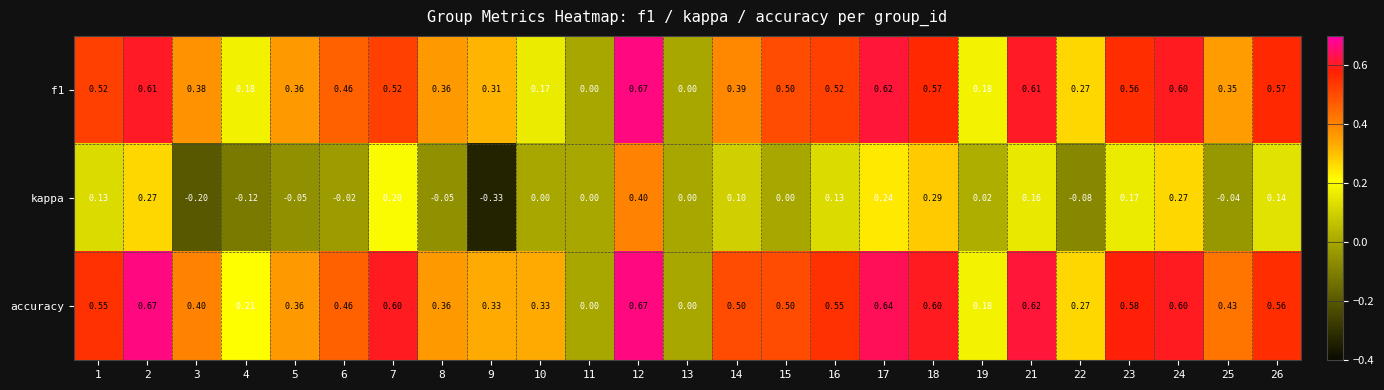

Which series has the largest total across all categories?

accuracy